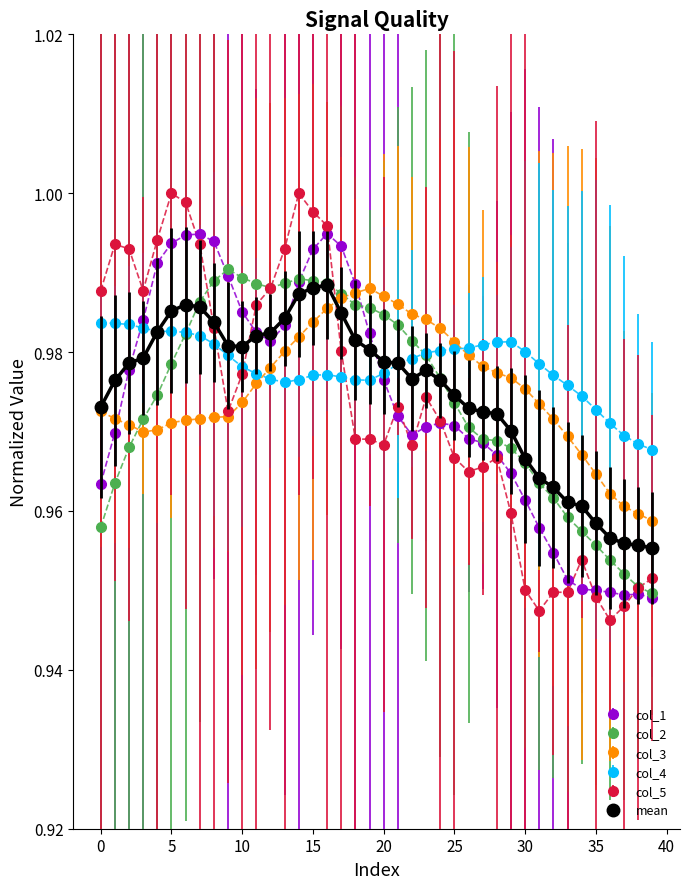

At how many categories does at least one series exceed 0?

40